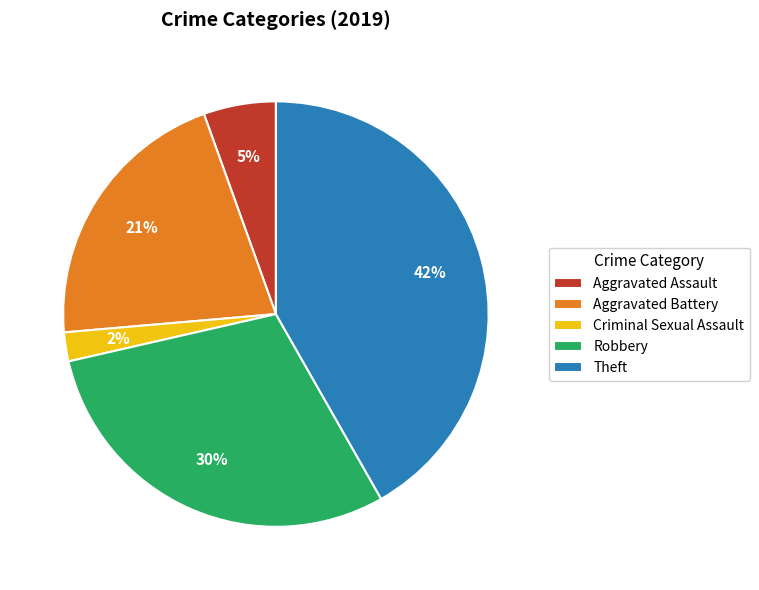

Between Robbery and Aggravated Assault, which is larger?

Robbery